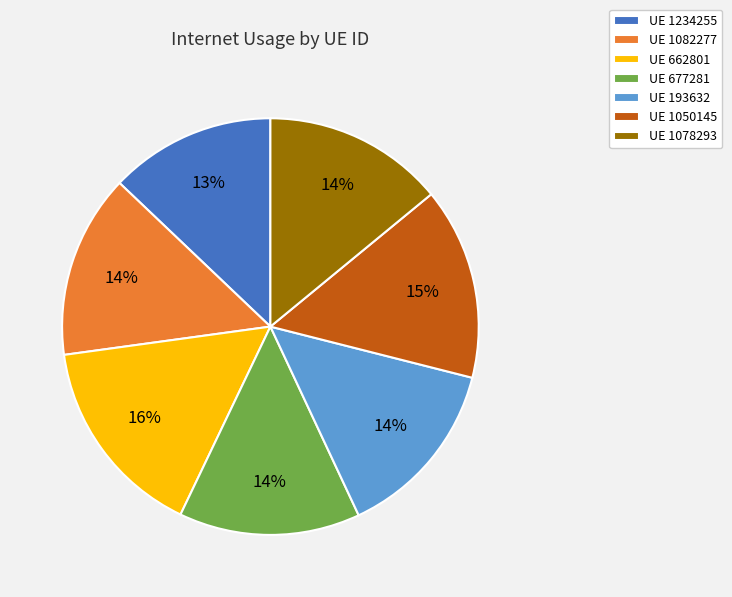

To the nearest percent, what is the difference between the largest and smallest slice percentages?

3%